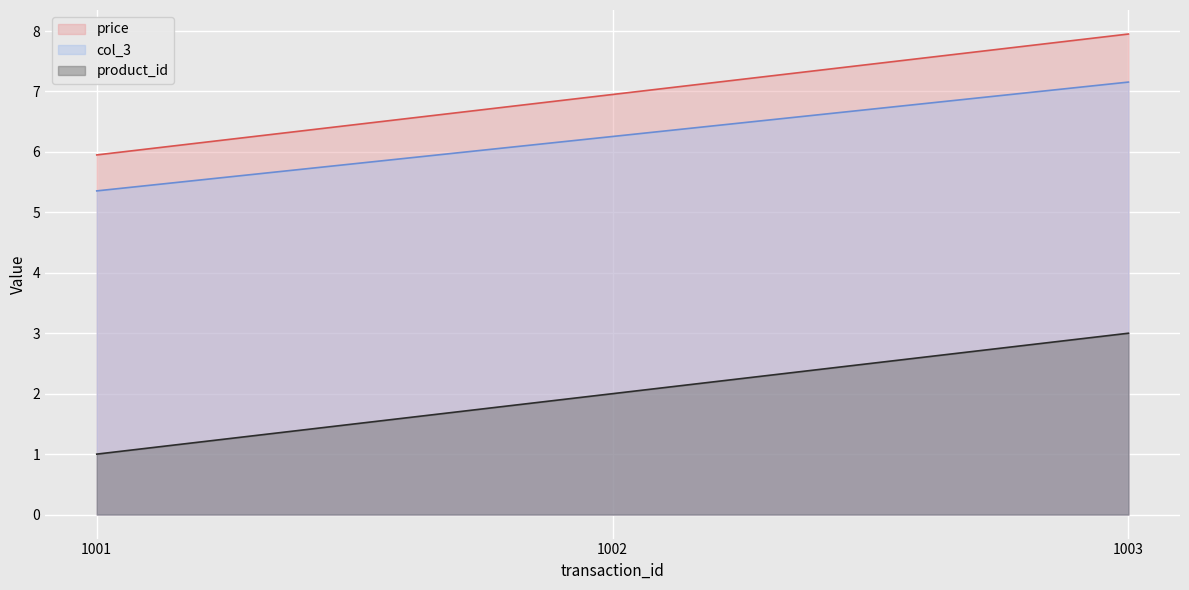

What is the total value across all series at 1002?

15.2